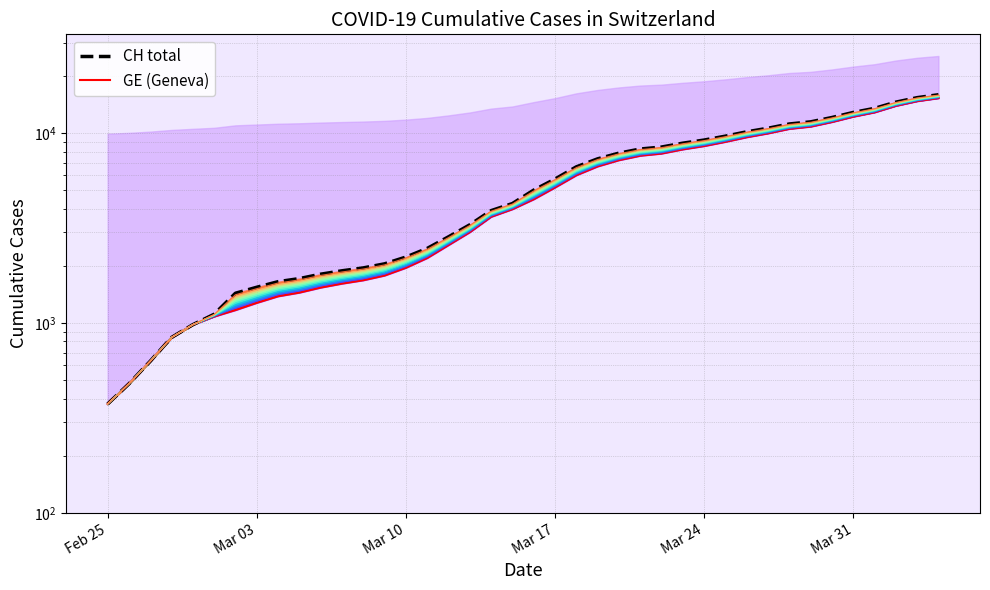

Which category has the lowest value in the GE (Geneva) series?

Feb 25